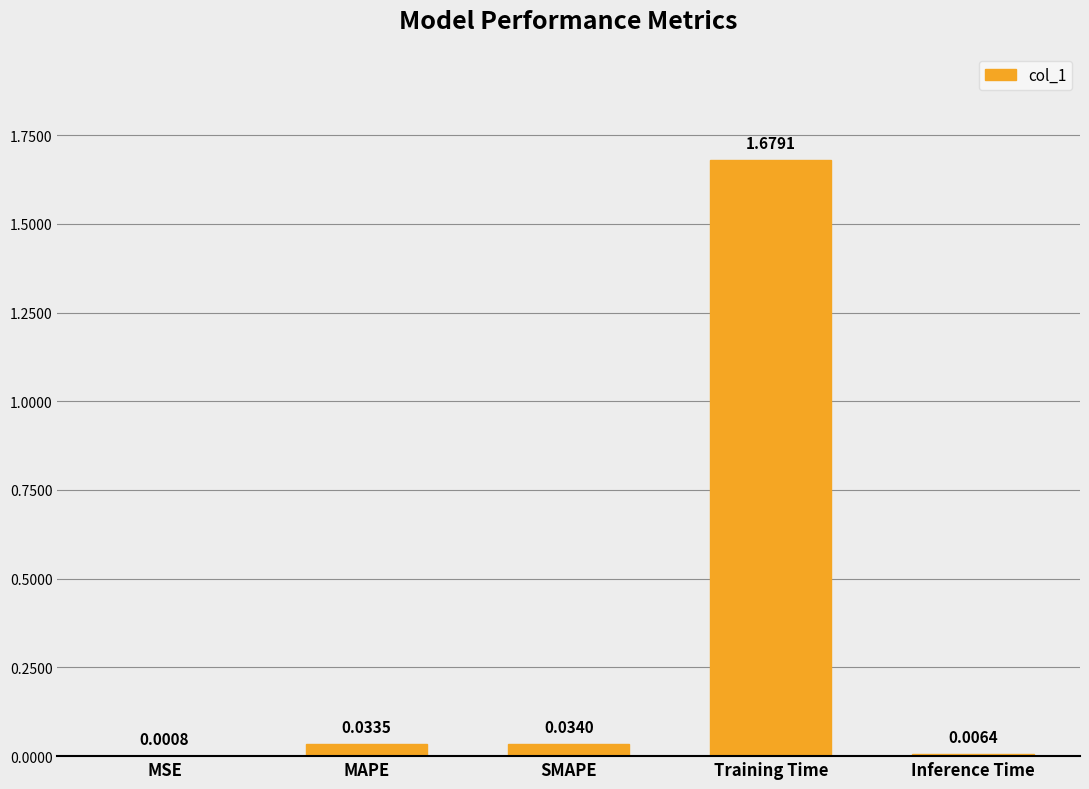

Is it true that the value at SMAPE is 0.1?

False